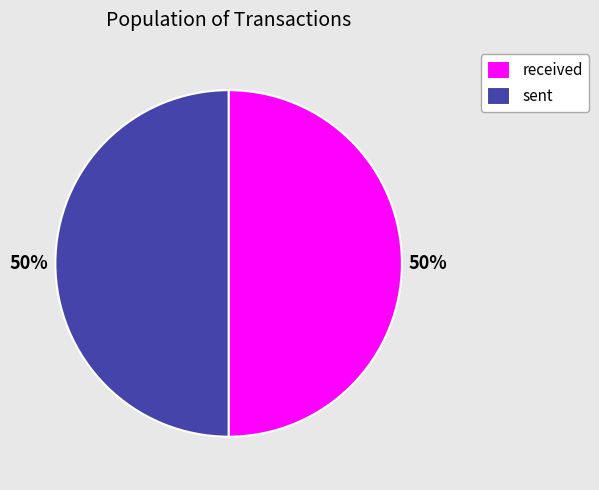

What is the ratio of the value at sent to the value at received?

1.0